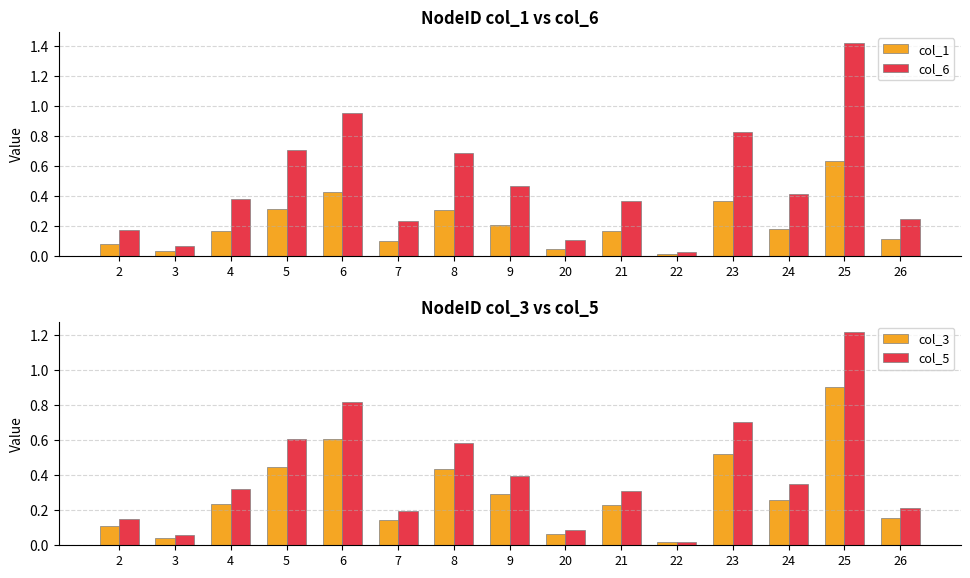

The col_1 series shows 0.4 at 8. True or false?

False